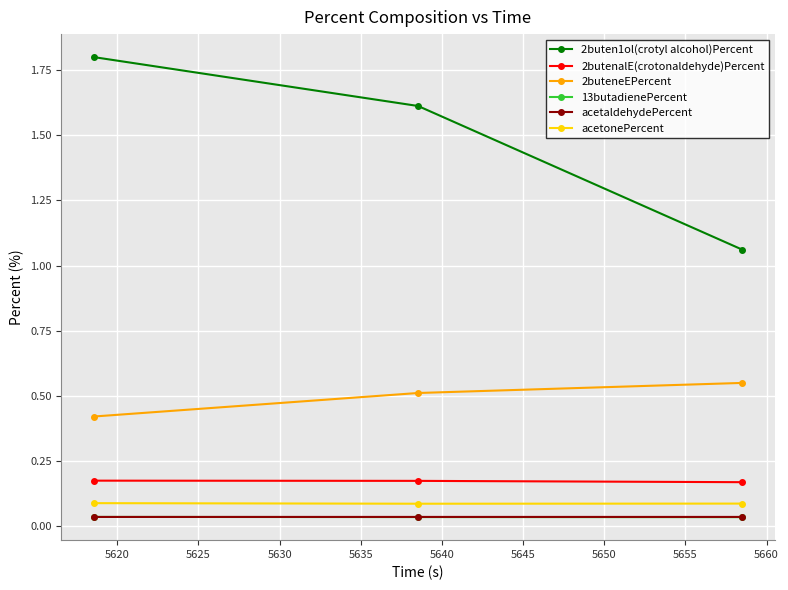

At how many categories does at least one series exceed 1?

3